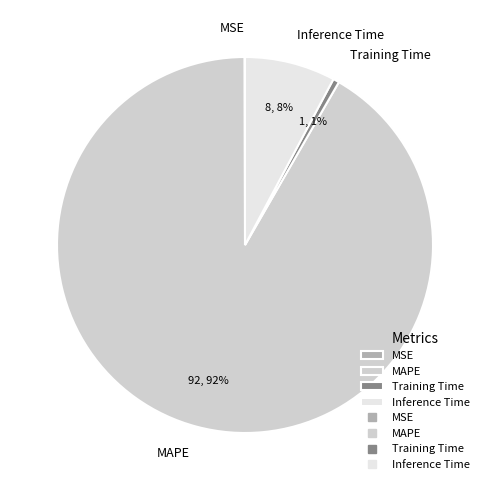

True or false: MAPE accounts for 99% of the total.

False